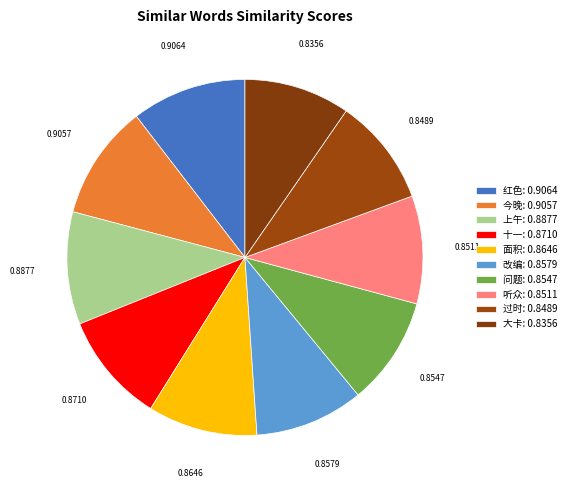

The 上午 slice represents 18% of the pie. True or false?

False